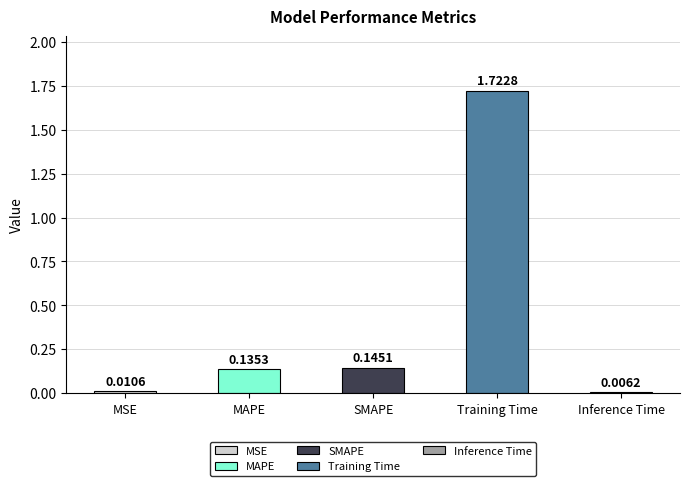

Which category has the highest value across all series?

Training Time